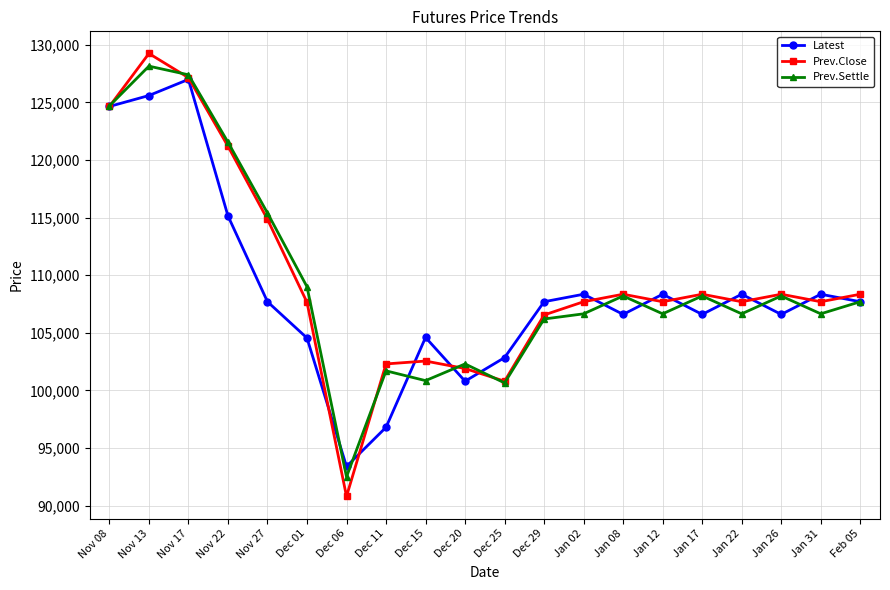

Is this an area chart (filled region under the line)?

No